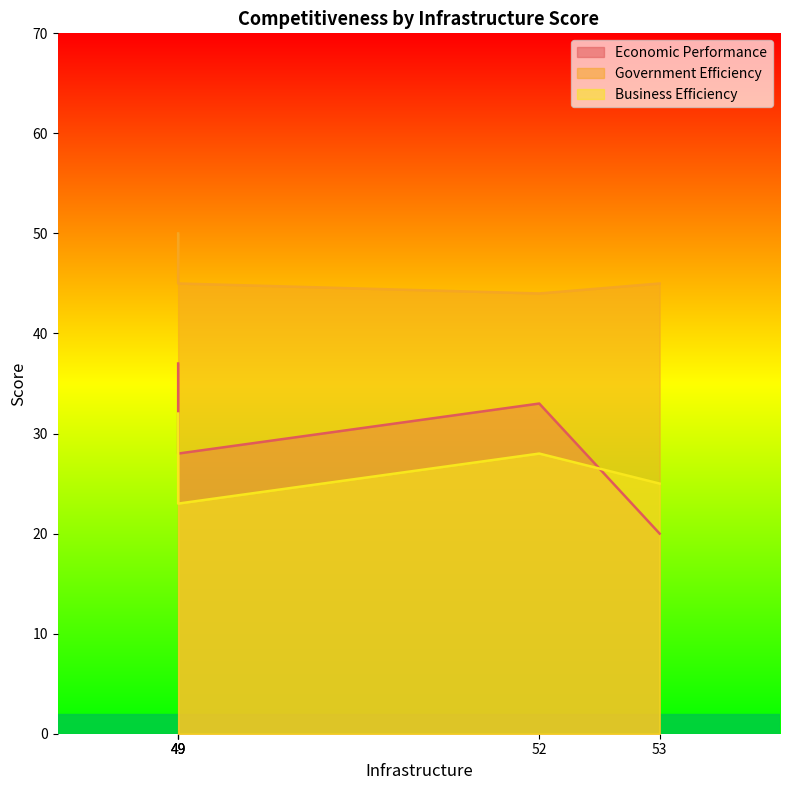

At which category is the sum across all series the highest?

49